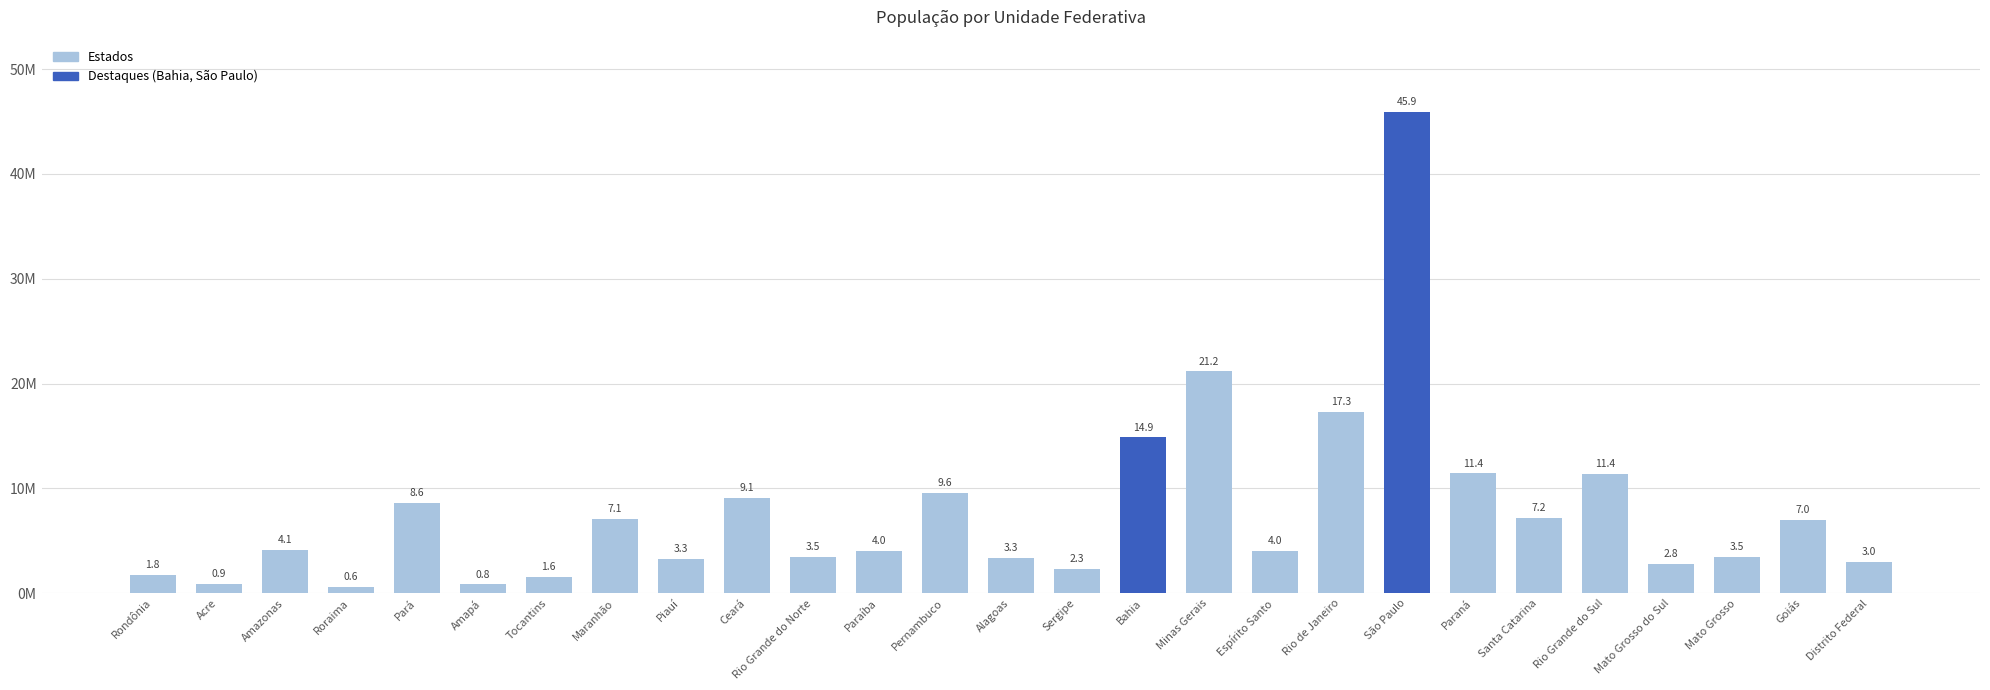

Are the bars horizontal?

No